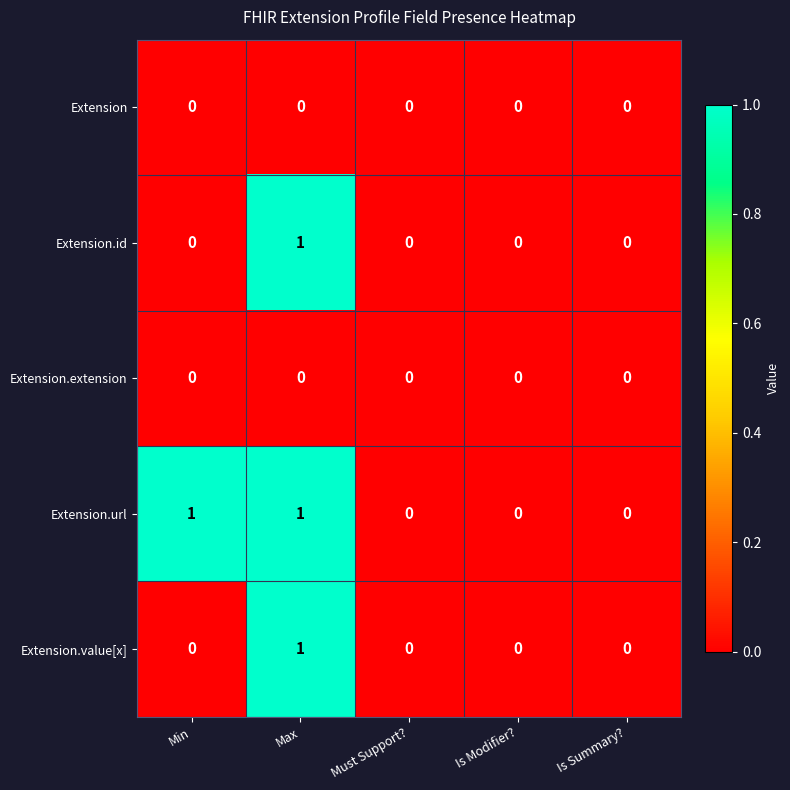

At which label does Extension.id reach its peak?

Max